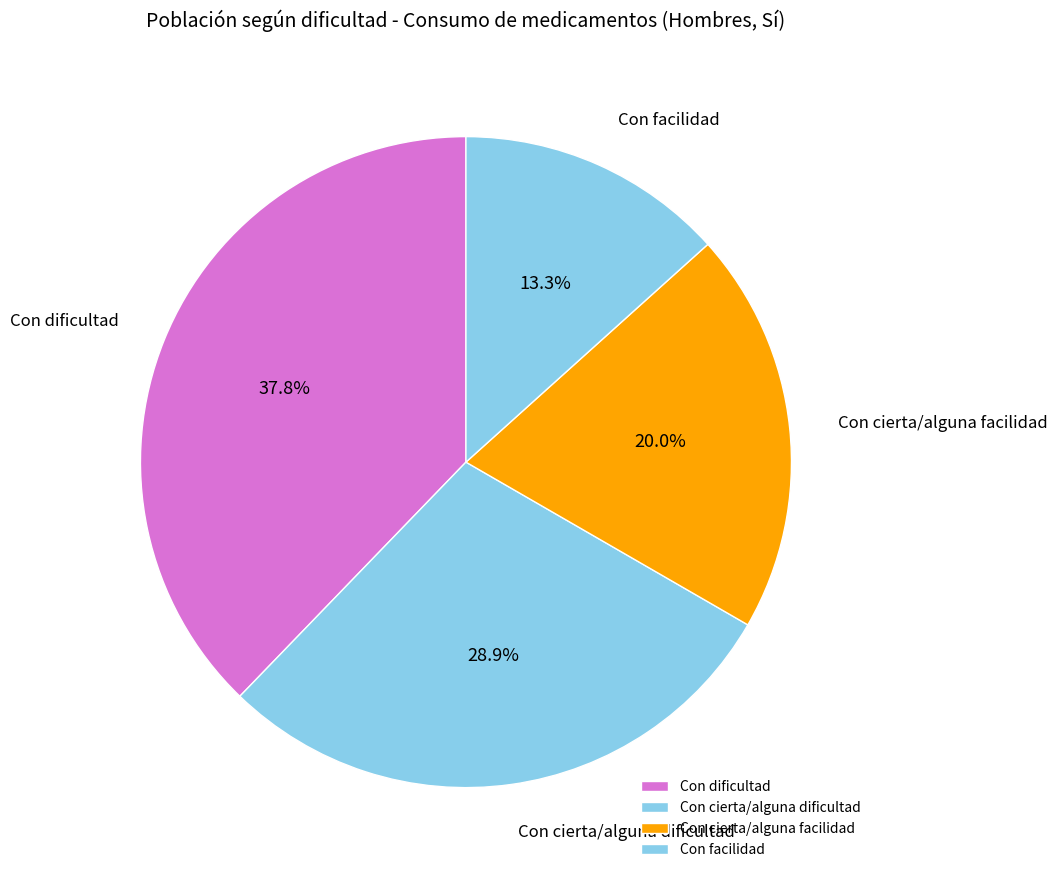

The Con dificultad slice represents 43% of the pie. True or false?

False